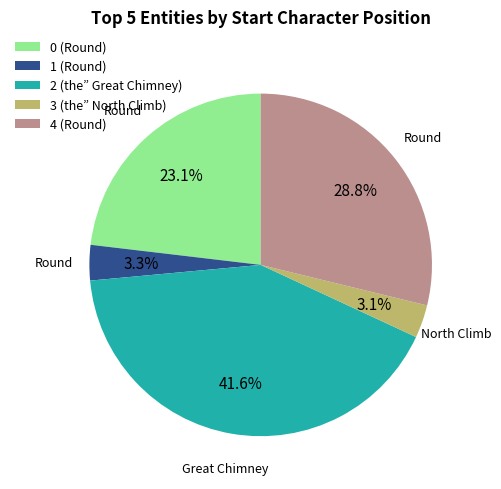

Which category has the biggest portion of the pie?

2 (the” Great Chimney)